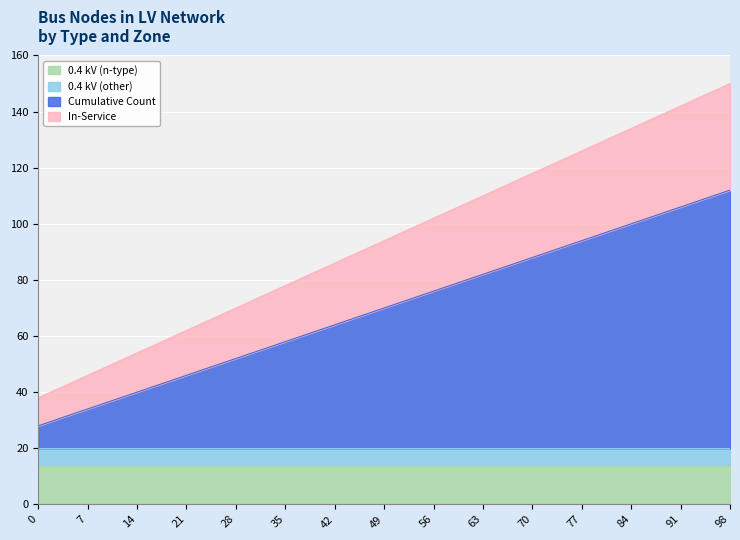

Which series changed the most between 42 and 98?

In-Service